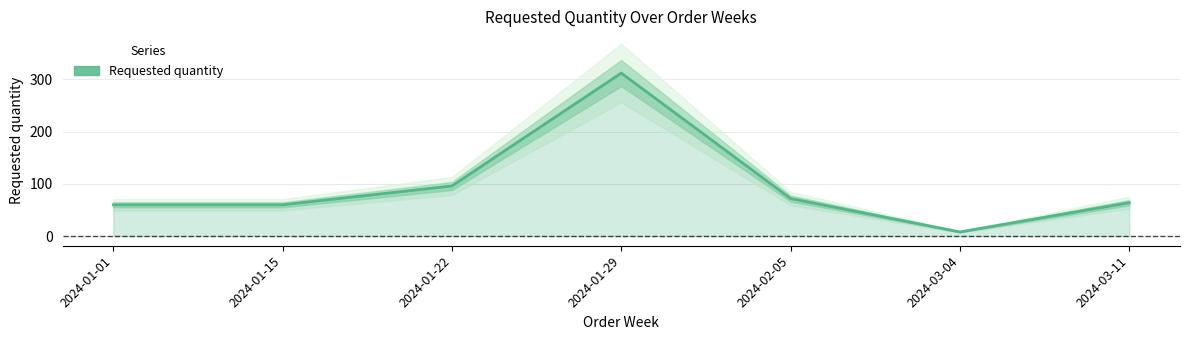

What is the label of the 3rd point from the left?

2024-01-22